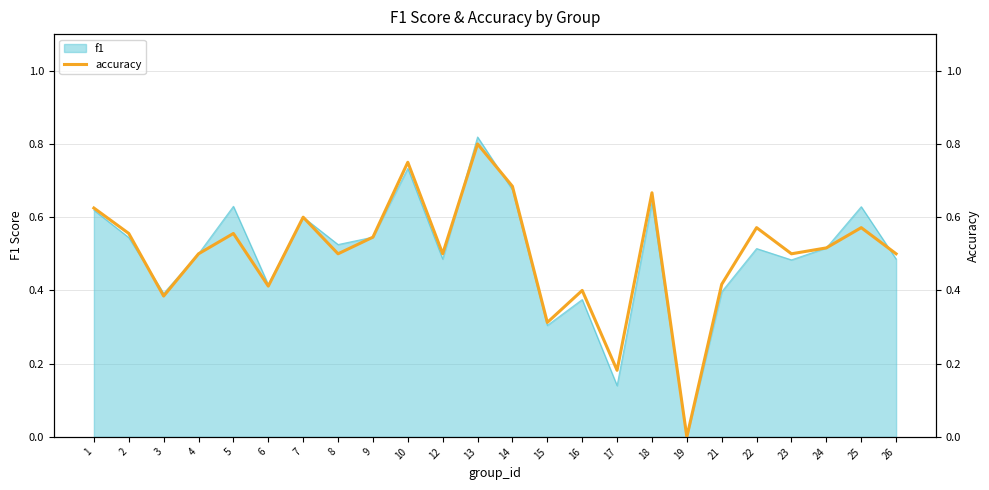

At which label is the value closest to 0?

19